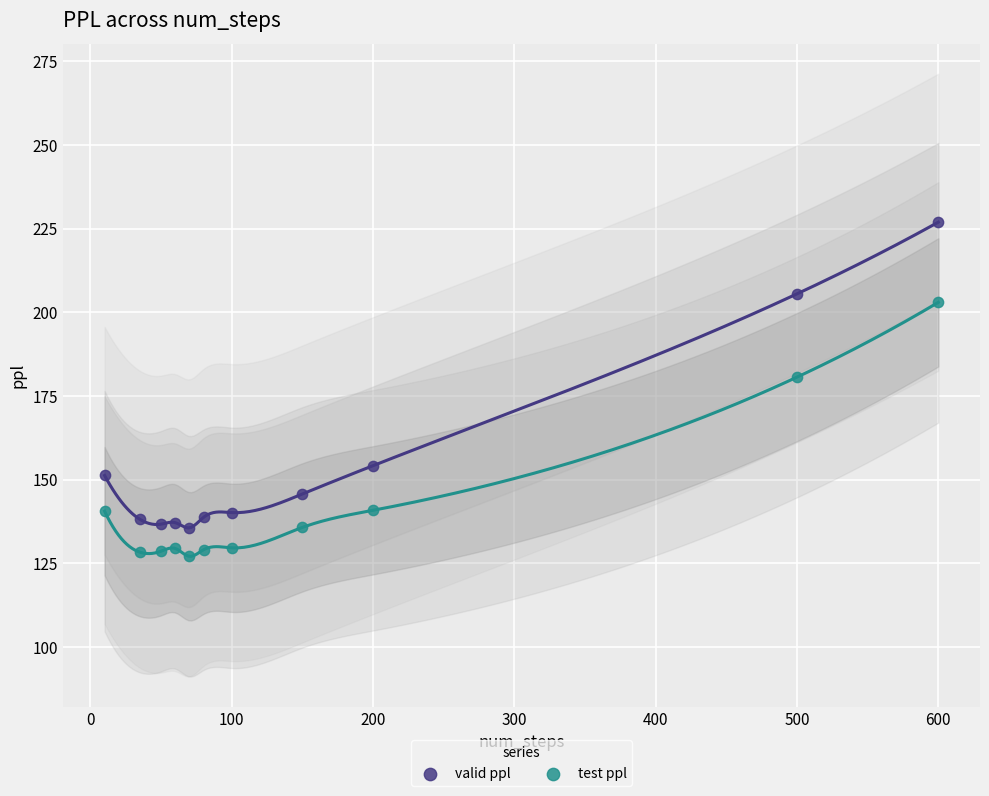

Which series reaches the maximum Y coordinate?

valid ppl